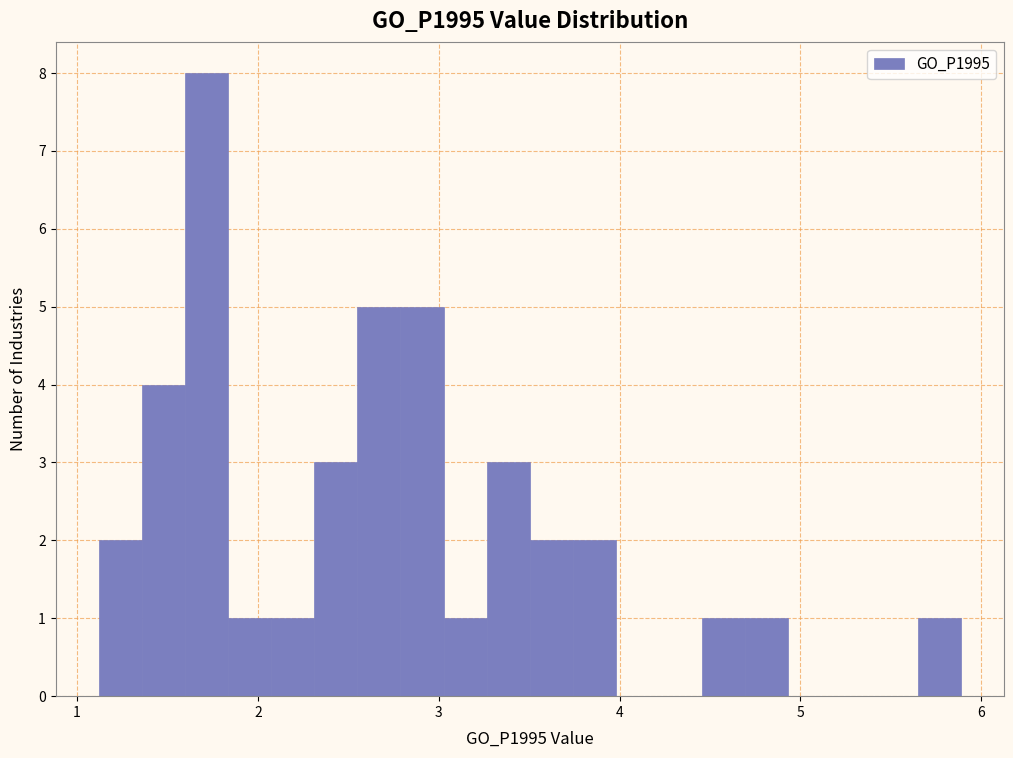

Around what value on the x-axis is the tallest bar? Give the approximate position of its centre, as read against the axis.

1.7